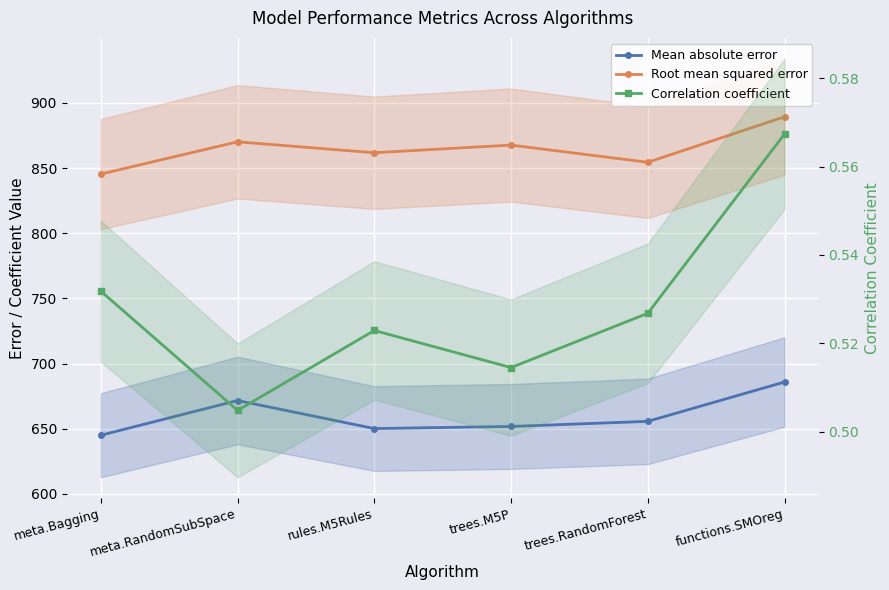

What is the sum of all Mean absolute error values?

3960.4